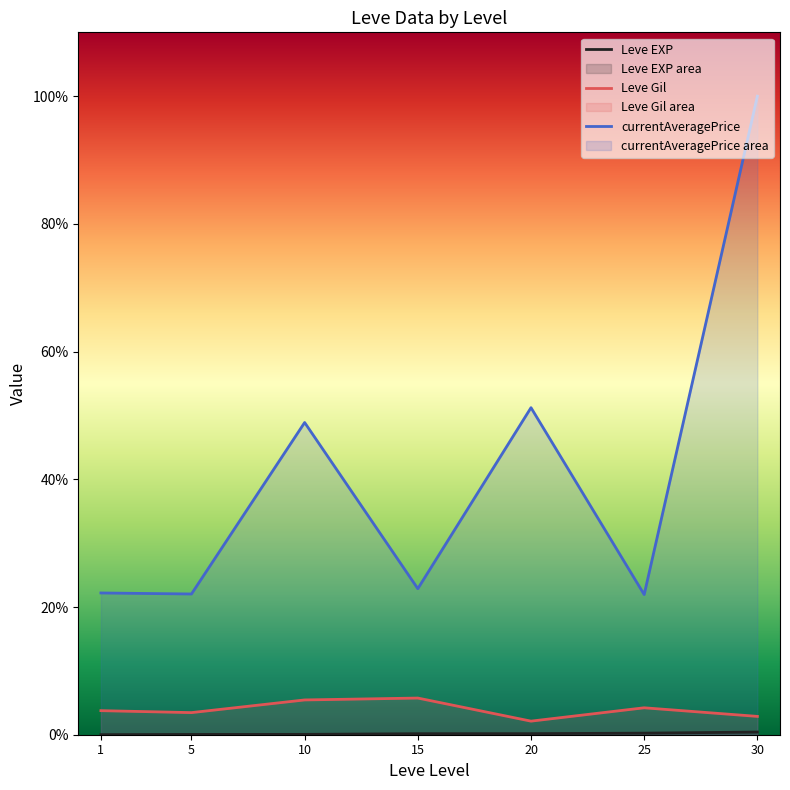

True or false: Leve EXP and Leve Gil cross at least once.

False